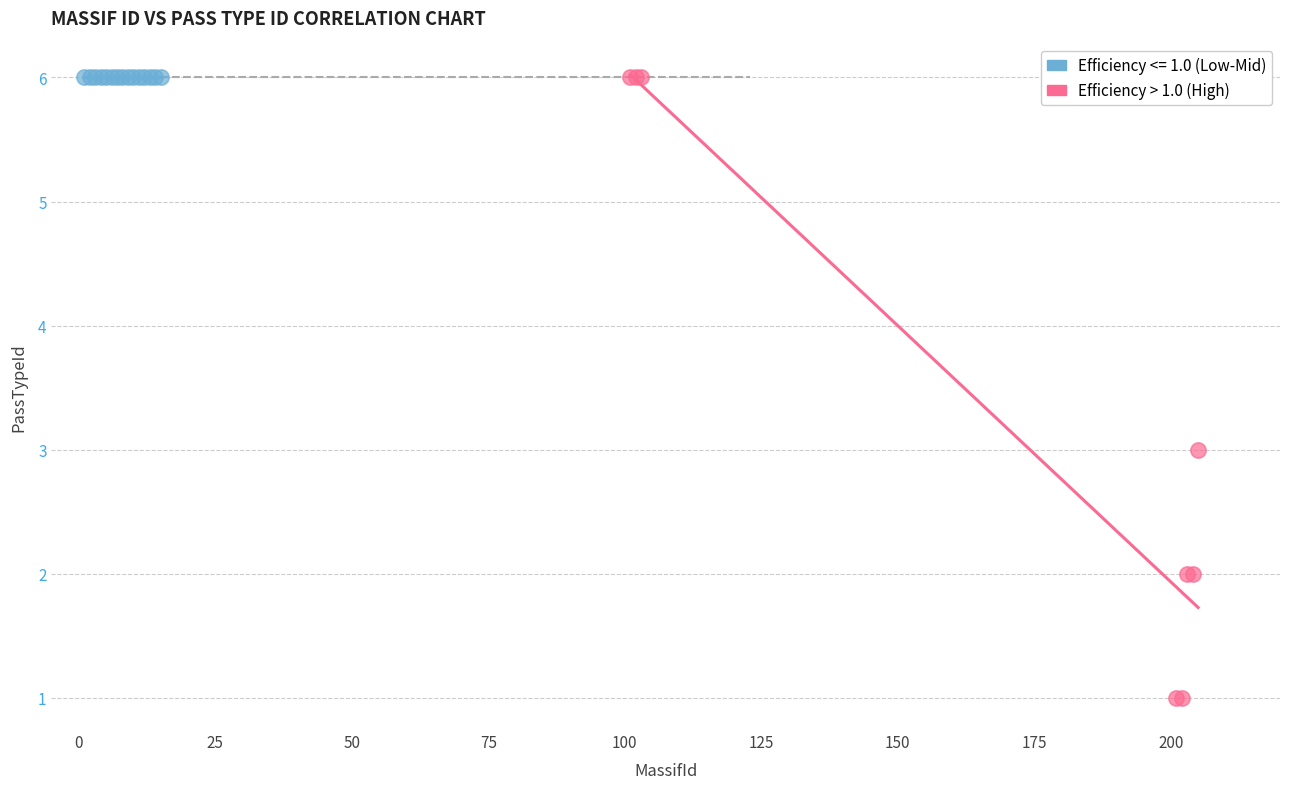

Which series contains the lowest Y value?

Efficiency > 1.0 (High)